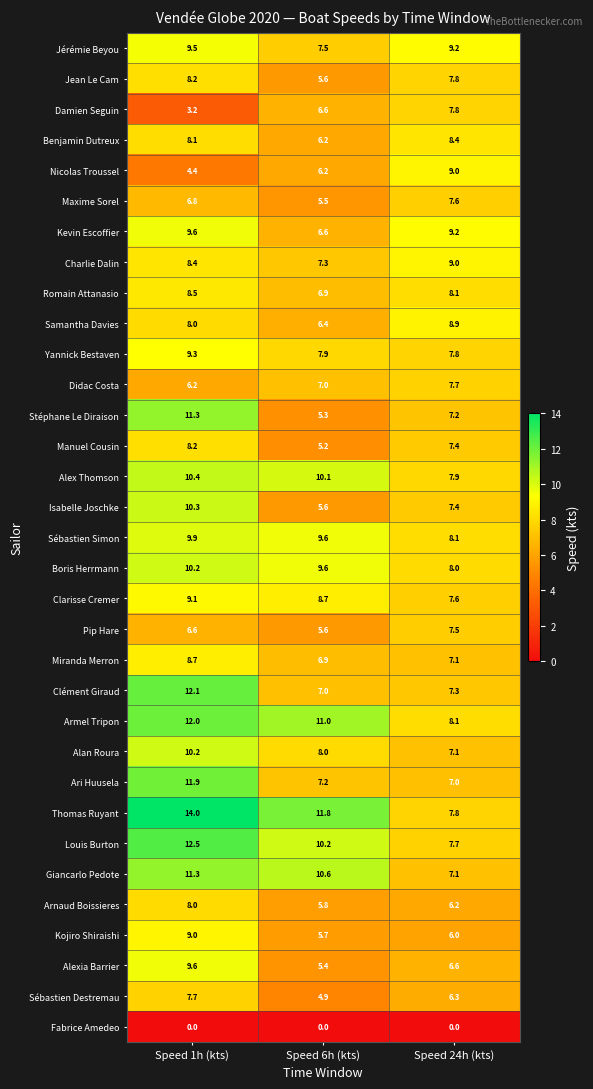

The Yannick Bestaven series shows 6.5 at Speed 1h (kts). True or false?

False